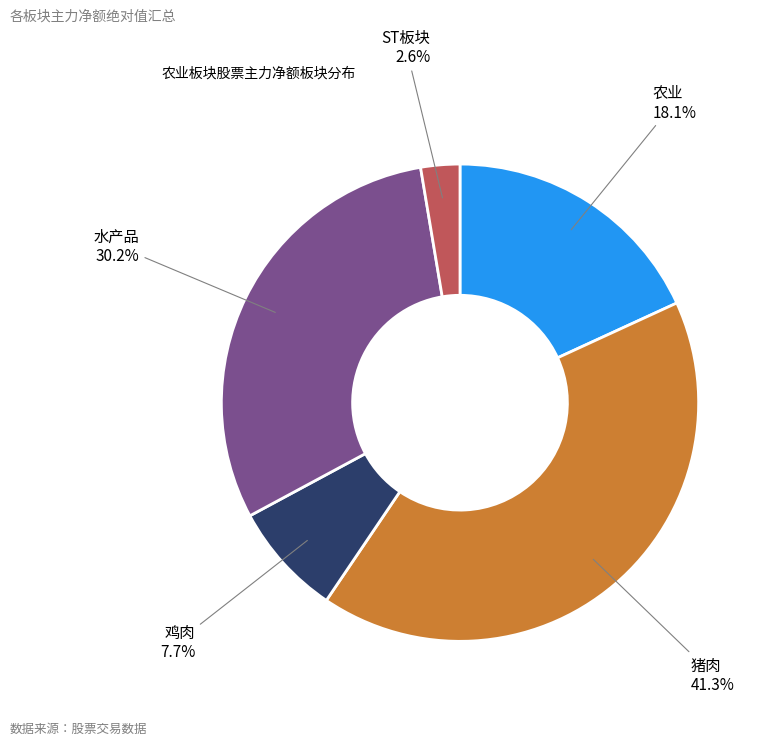

How many slices are in this pie chart?

5